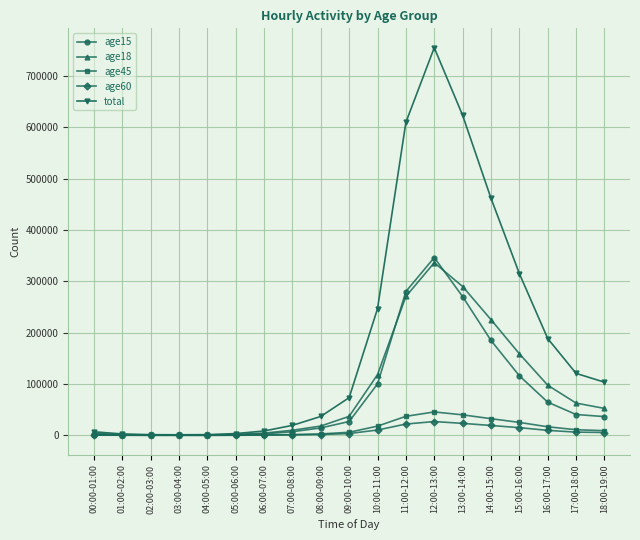

Which series has the largest range (max minus min)?

total